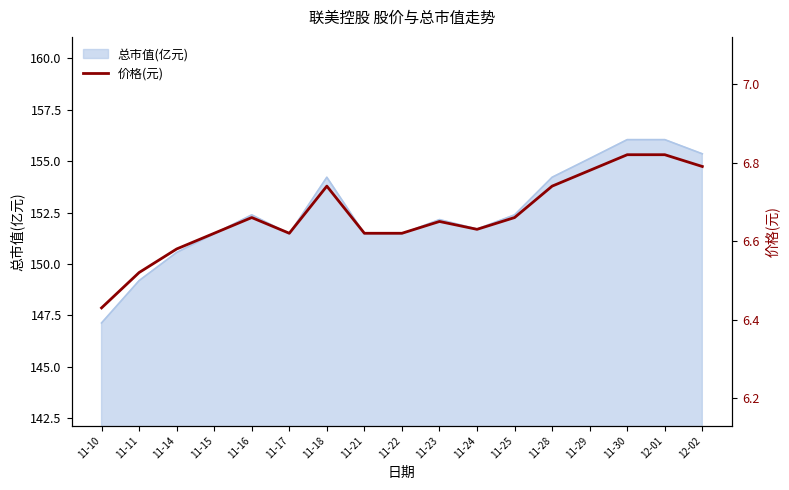

What position from the left is 11-21?

8